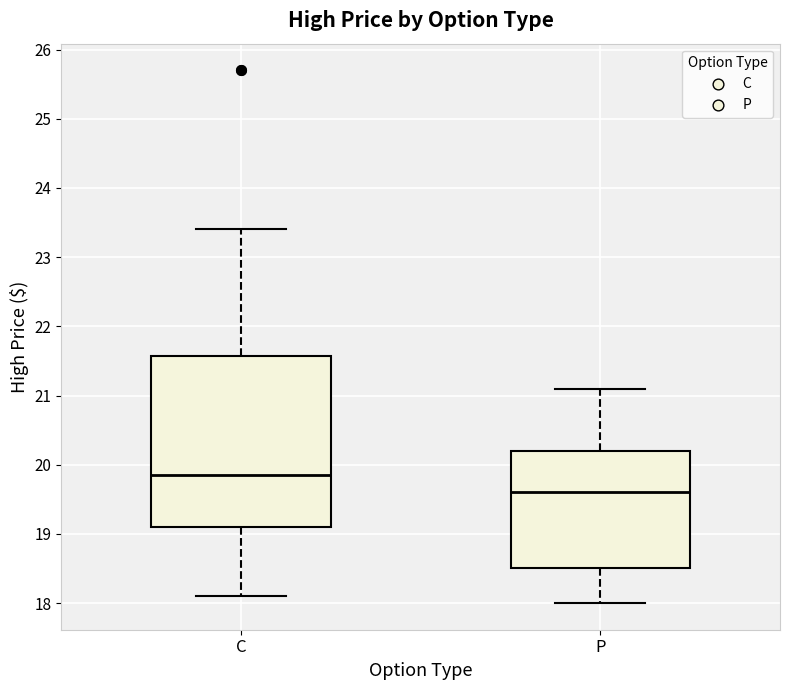

Reading left to right, read every box against the y-axis: the position of its median line, the range the box covers, and the ends of its whiskers. The values are not printed on the chart, so give them approximately, as read against the axis.

C: median 19.9, box 19.1 to 21.6, whiskers 18.1 to 23.4
P: median 19.6, box 18.5 to 20.2, whiskers 18.0 to 21.1